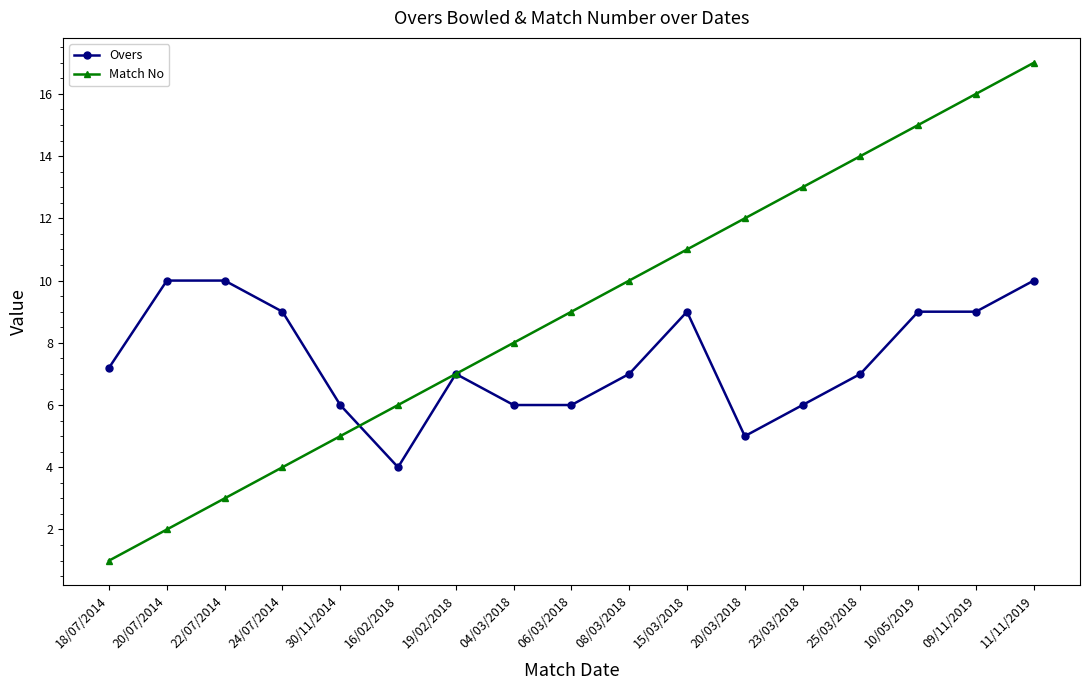

At which label does Overs first exceed 7?

18/07/2014